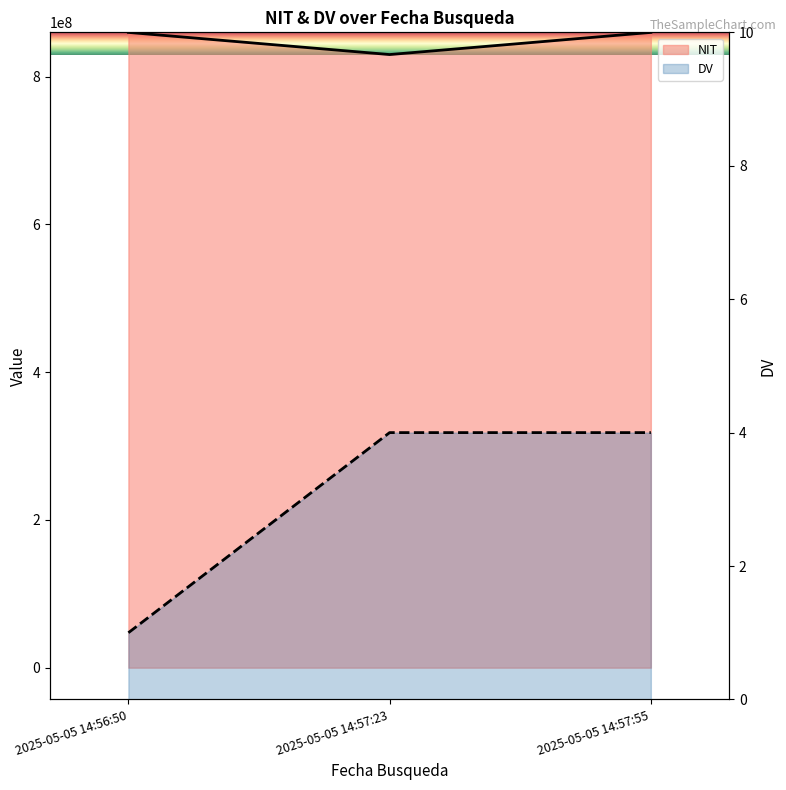

What position from the left is 2025-05-05 14:57:23?

2